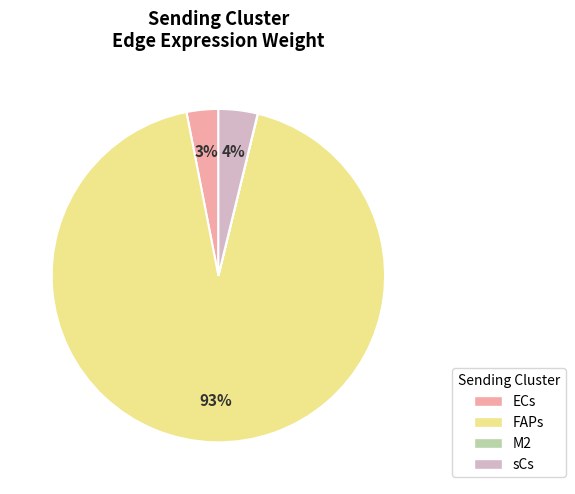

Which slice is the largest?

FAPs